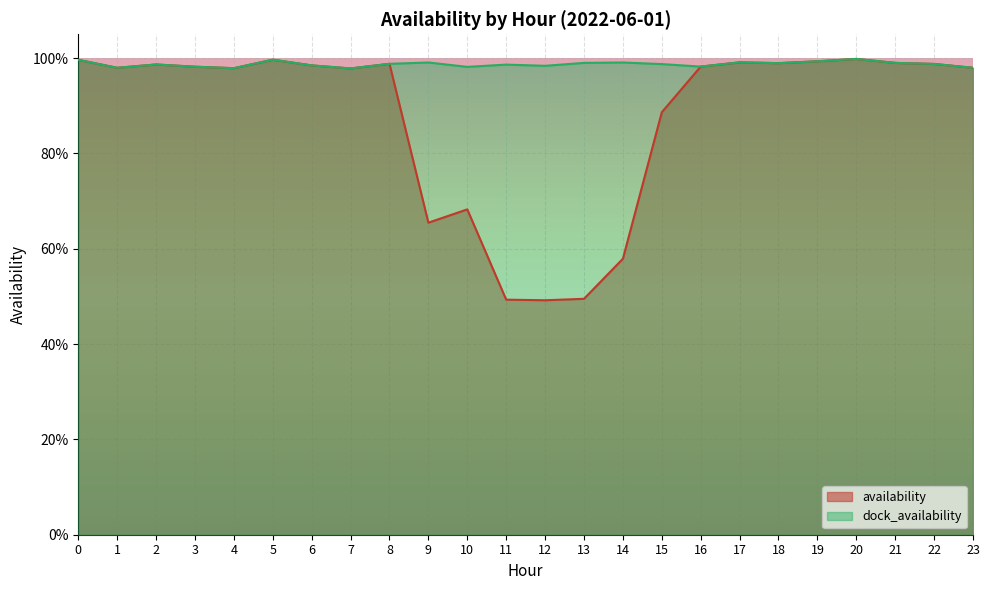

How many interior local valleys does the availability series have?

6